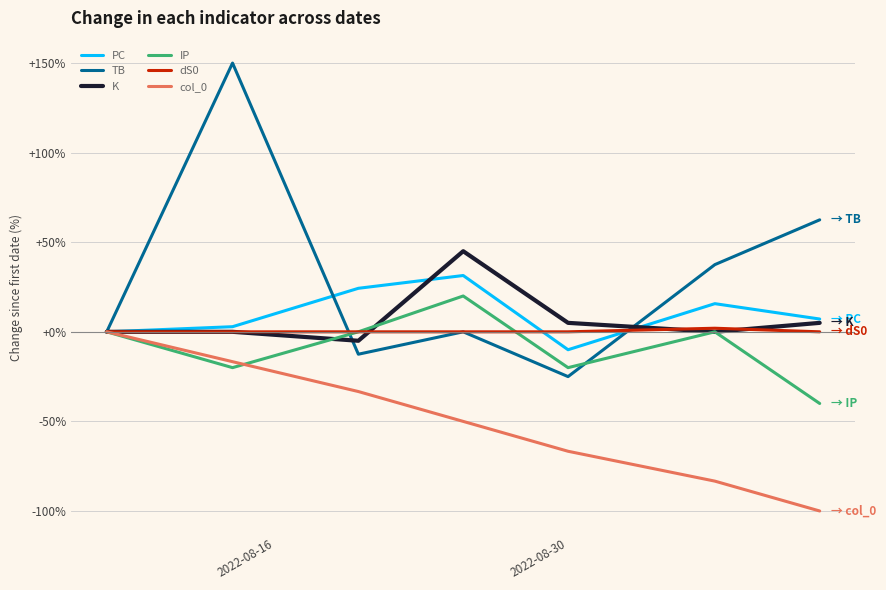

Which series has the largest total across all categories?

TB